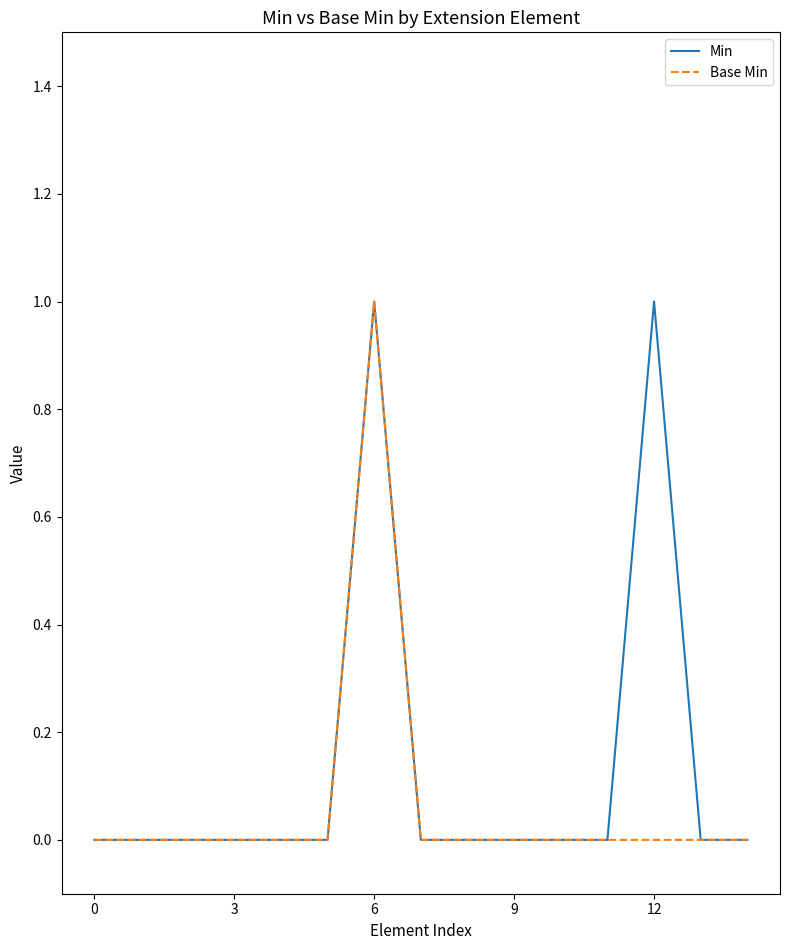

List the series in order of their overall mean, lowest first.

Base Min, Min